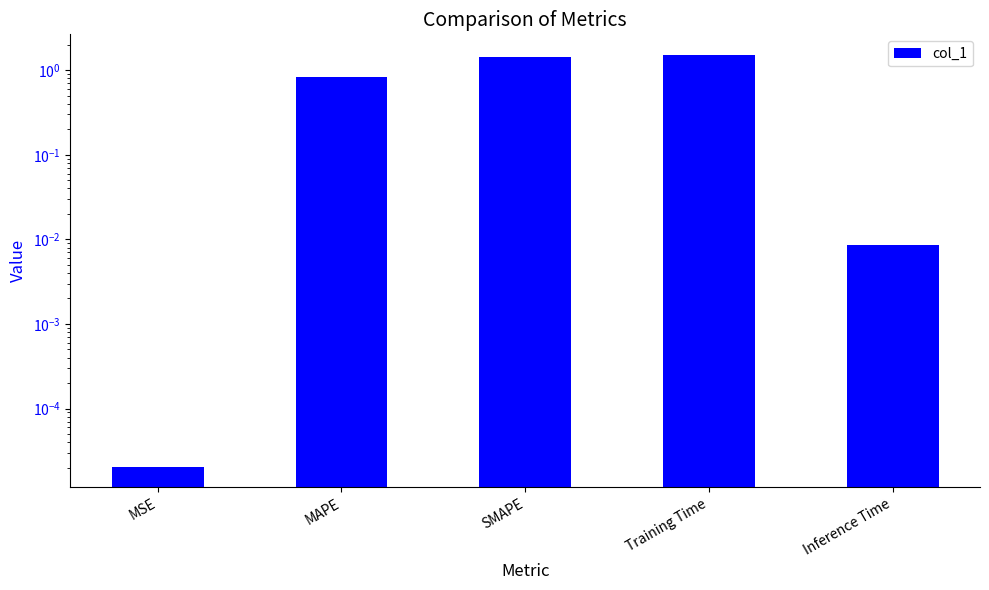

What position from the left is SMAPE?

3